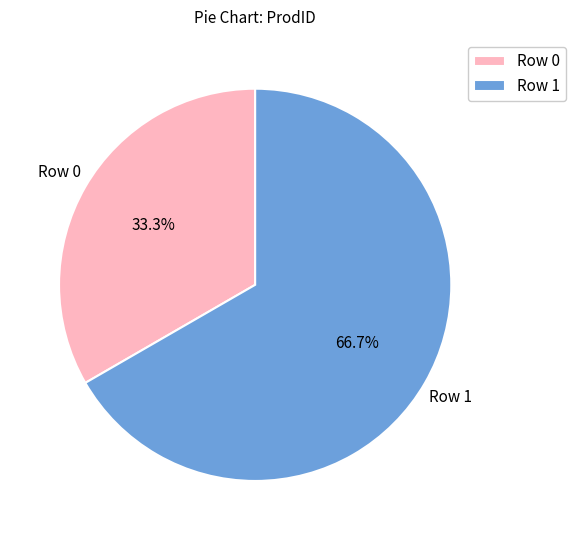

Between Row 0 and Row 1, which is larger?

Row 1